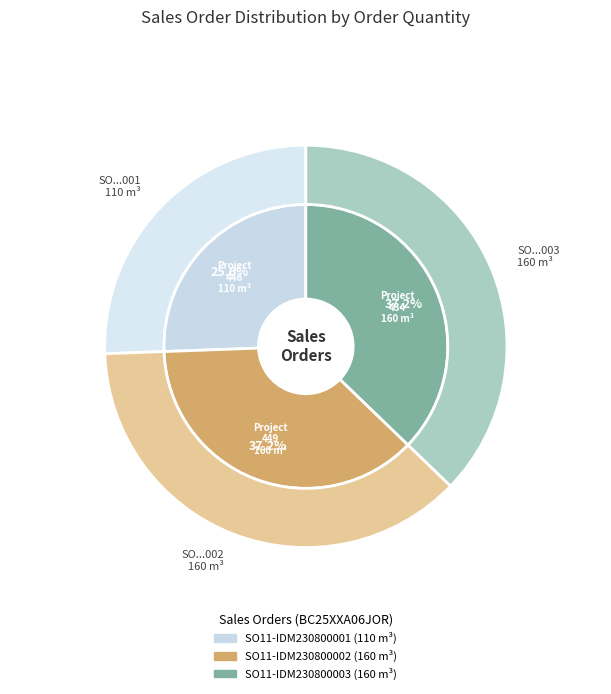

Is SO11-IDM230800003 the majority of the pie?

No